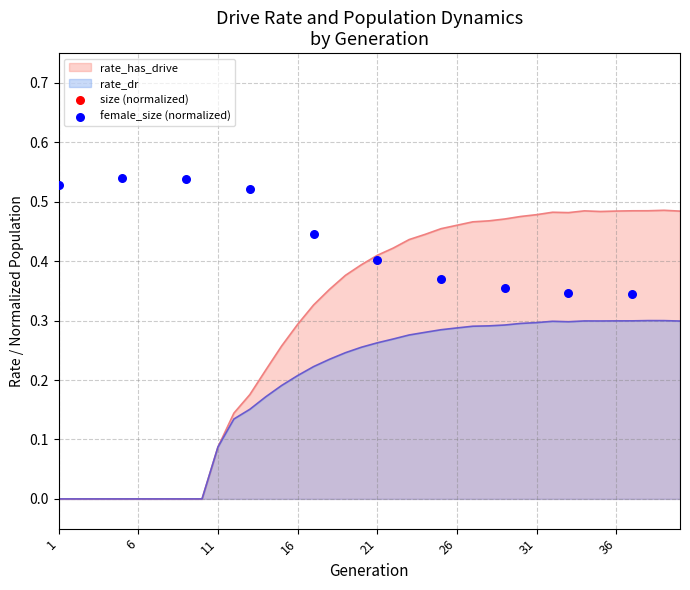

The value of rate_dr at 31 is 0.3. True or false?

True